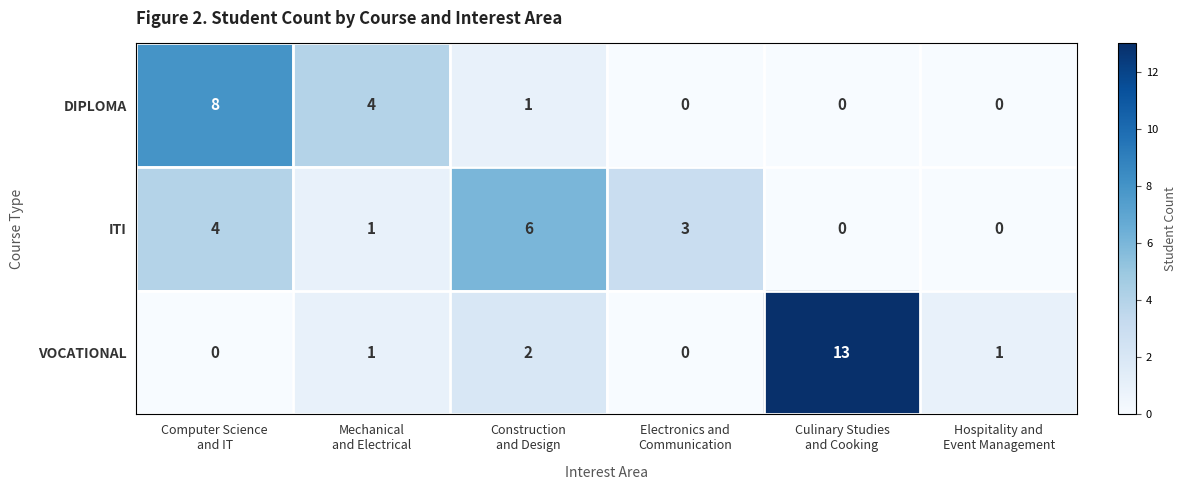

Which series has the largest range (max minus min)?

VOCATIONAL